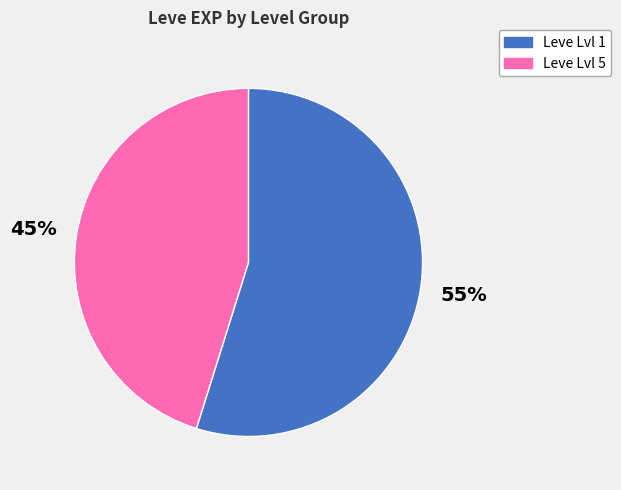

To the nearest percent, what is the average slice percentage?

50%